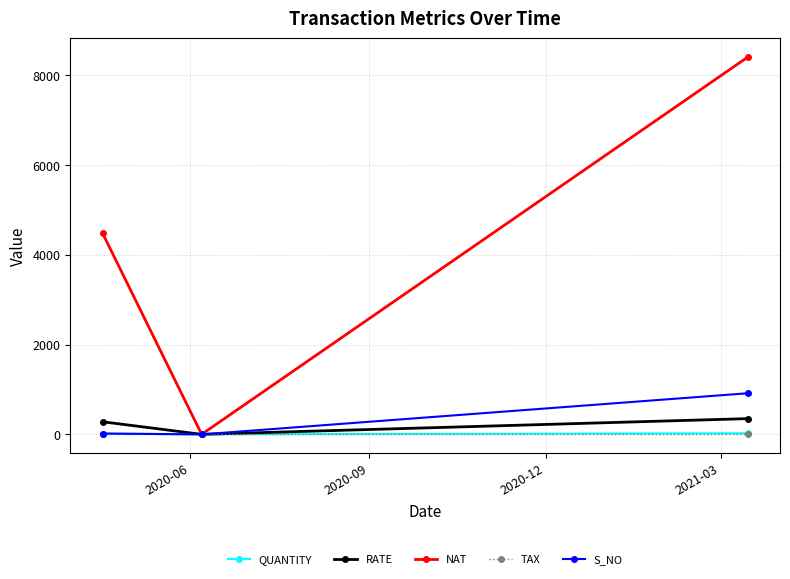

How many data points does each series have?

3